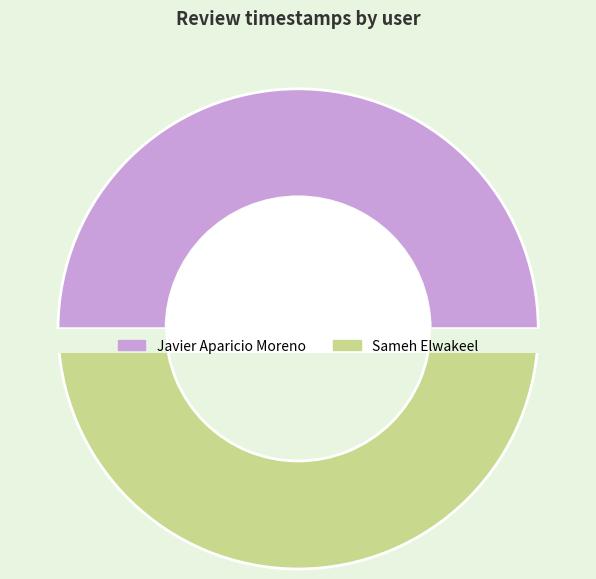

What is the smallest slice in the pie chart?

Javier Aparicio Moreno